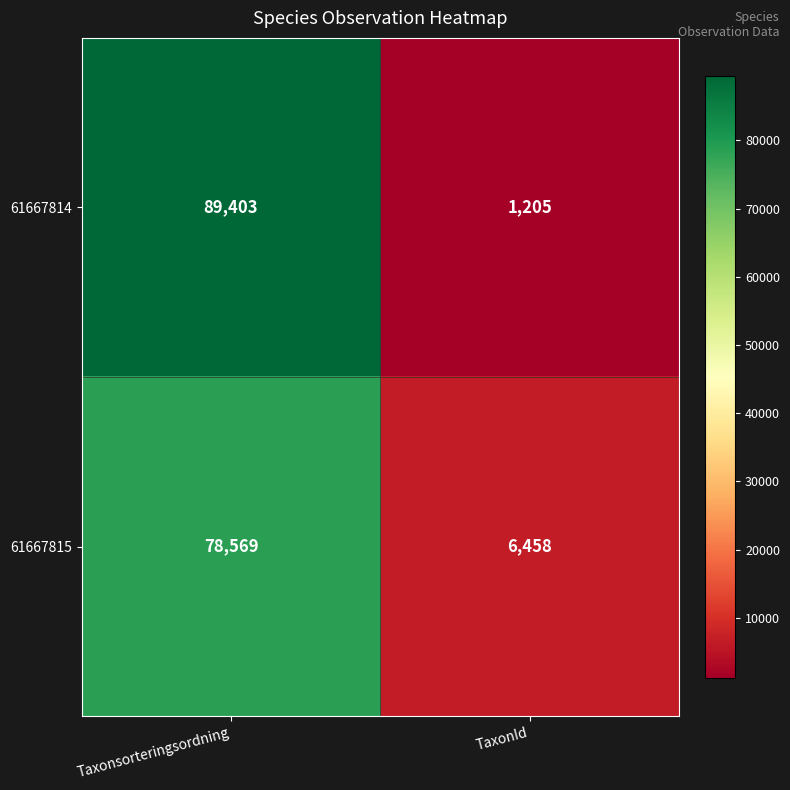

Which series changed the most between Taxonsorteringsordning and TaxonId?

61667814